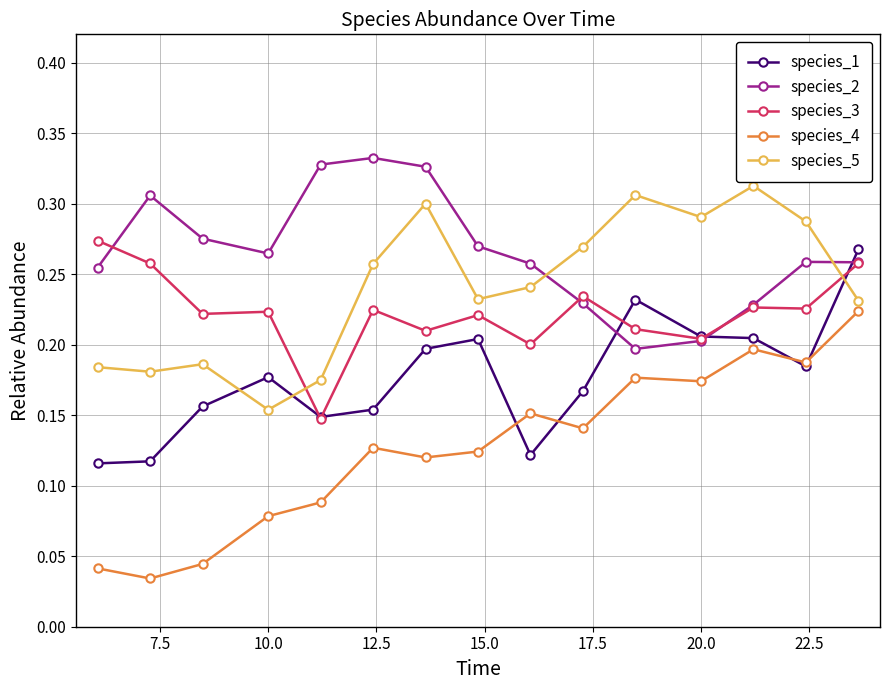

True or false: species_1 and species_2 cross at least once.

True